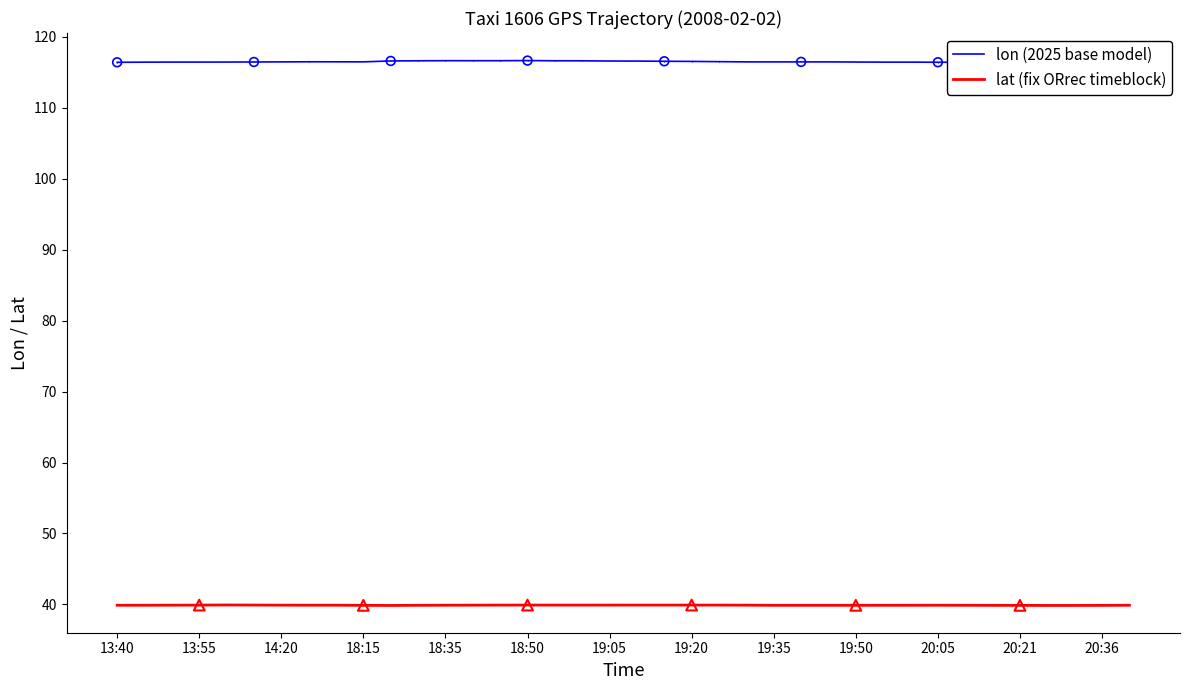

Which series has the largest total across all categories?

lon (2025 base model)